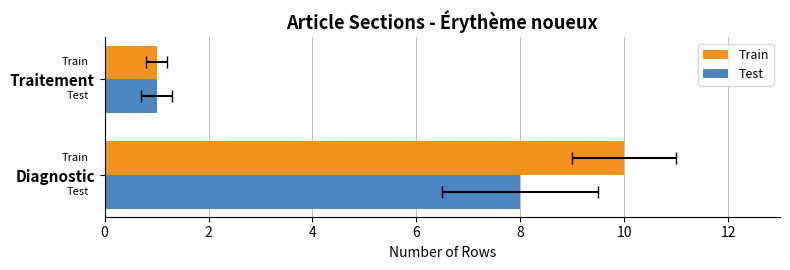

Which series has the largest total across all categories?

Train